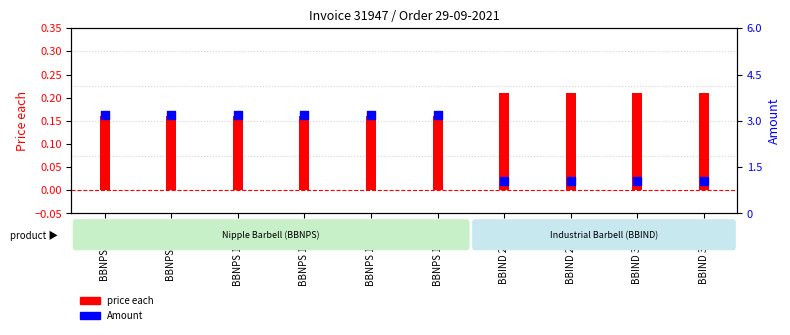

What is the total value across all series at BBNPS 8mm?

3.4